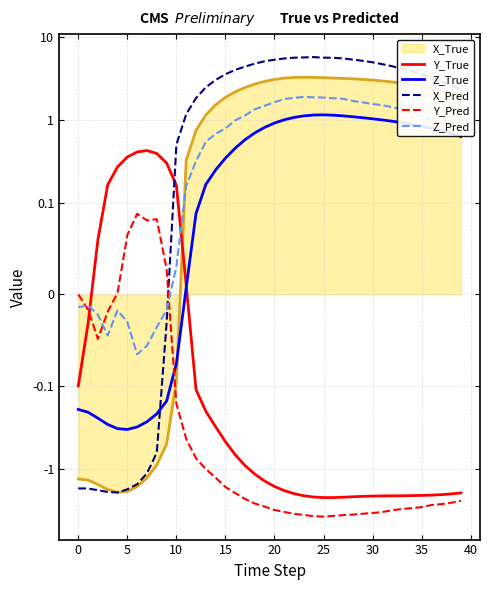

Which category has the highest value across all series?

24